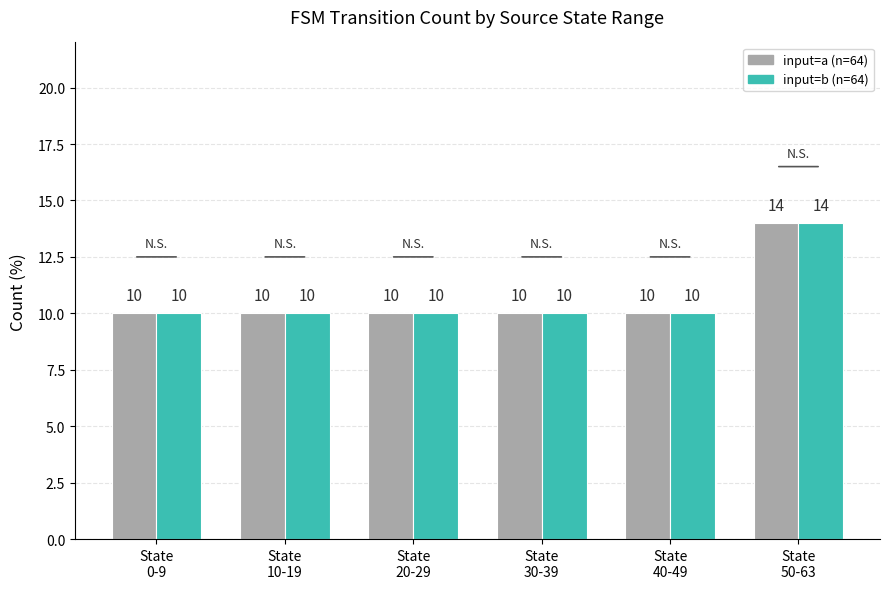

What is the difference between the maximum and minimum values in the input=a (n=64) series?

4